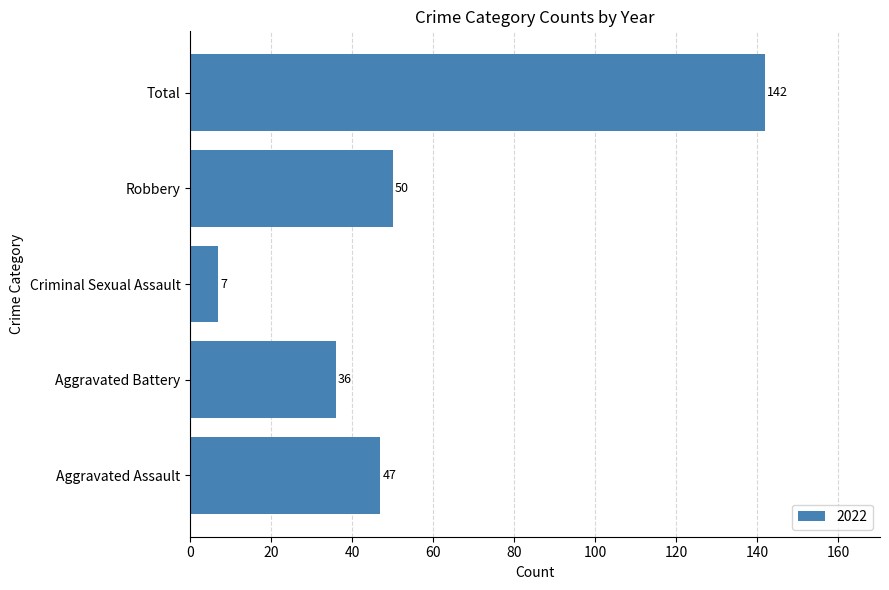

True or false: the data shows 50 at Robbery.

True